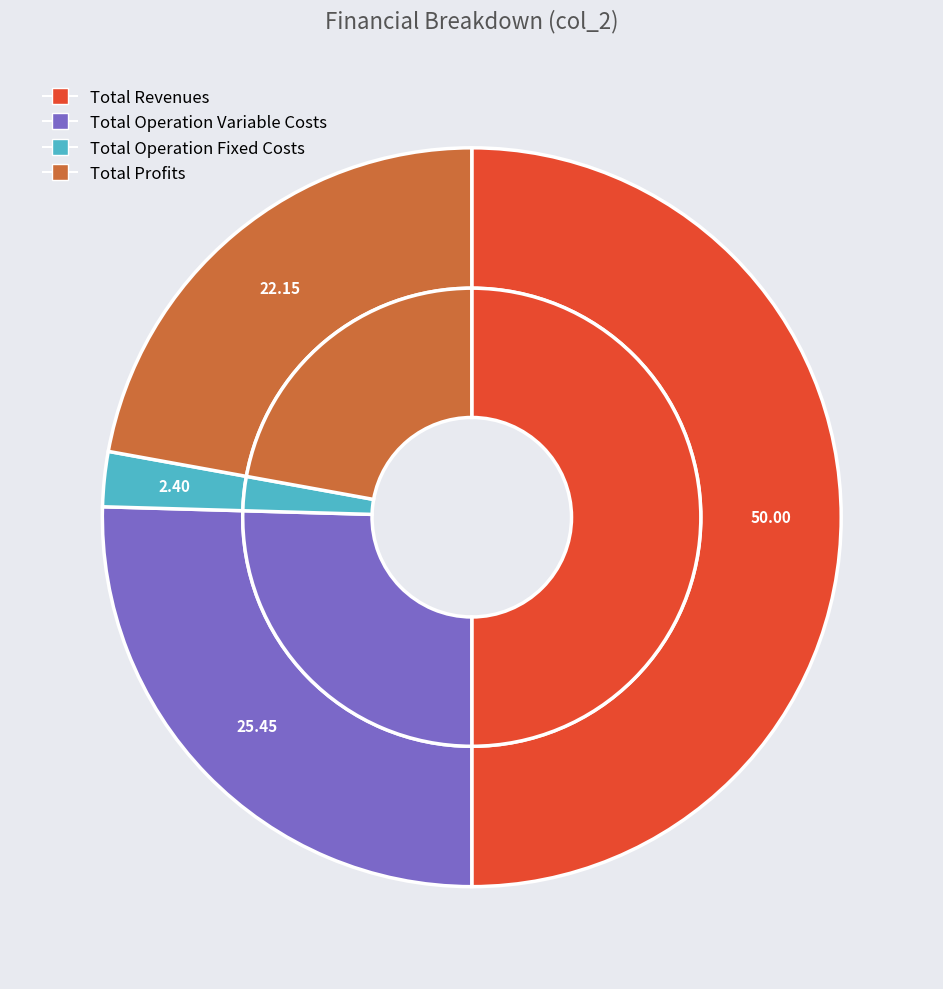

The Total Capital Costs slice represents 0% of the pie. True or false?

True